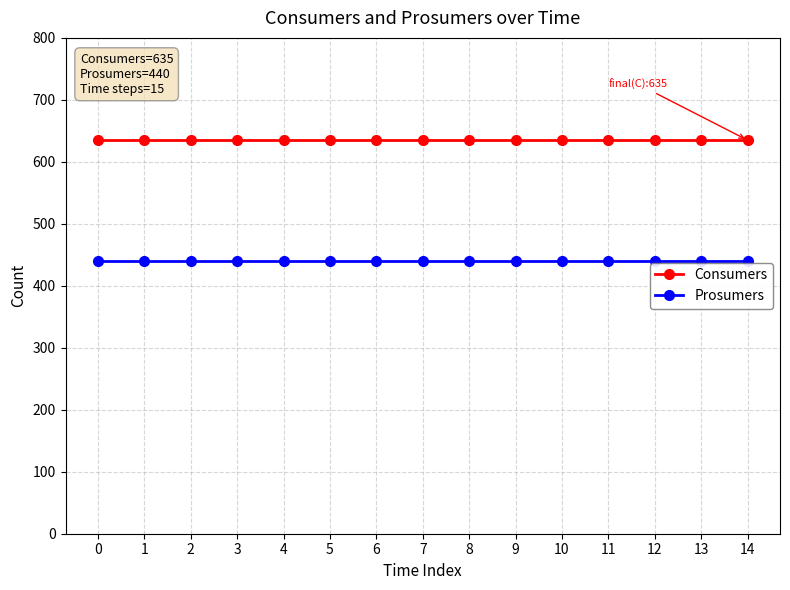

What is the spread (max minus min) of values at 5?

195